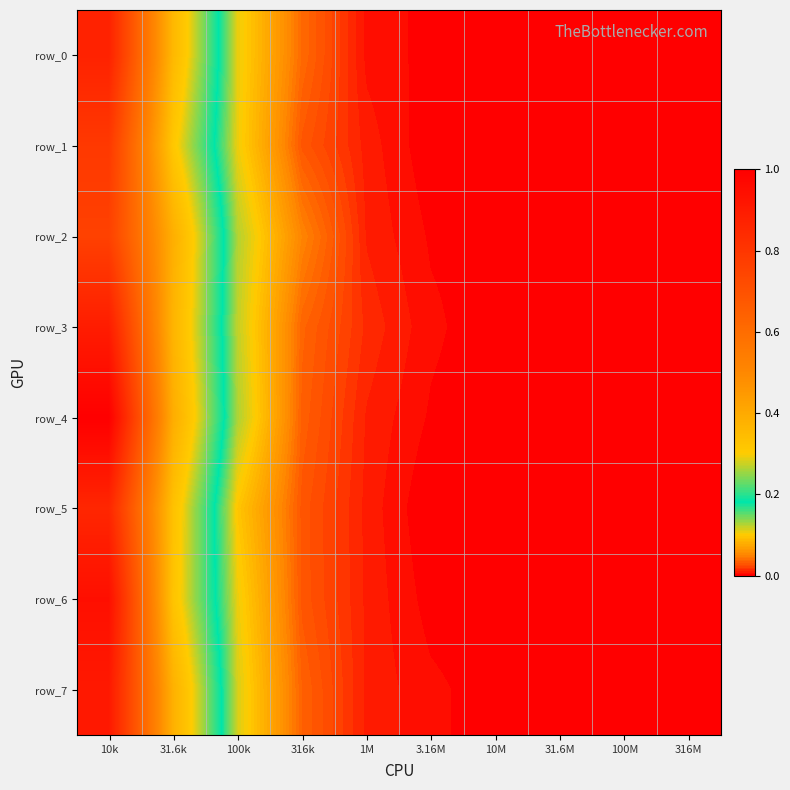

Which has a higher value, 10M or 3.16M?

3.16M